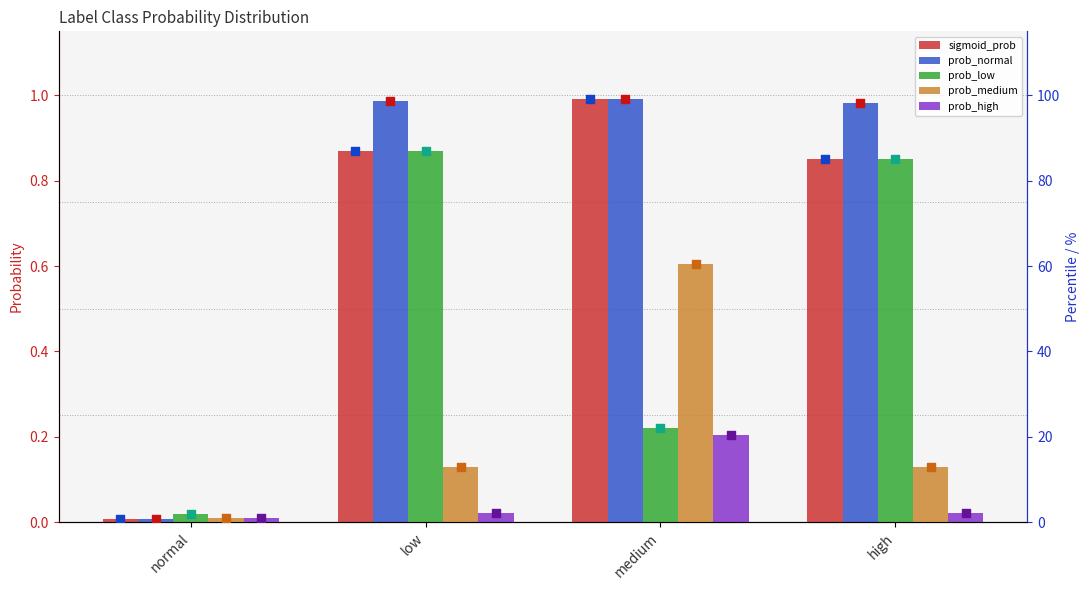

At how many categories does at least one series exceed 55?

3